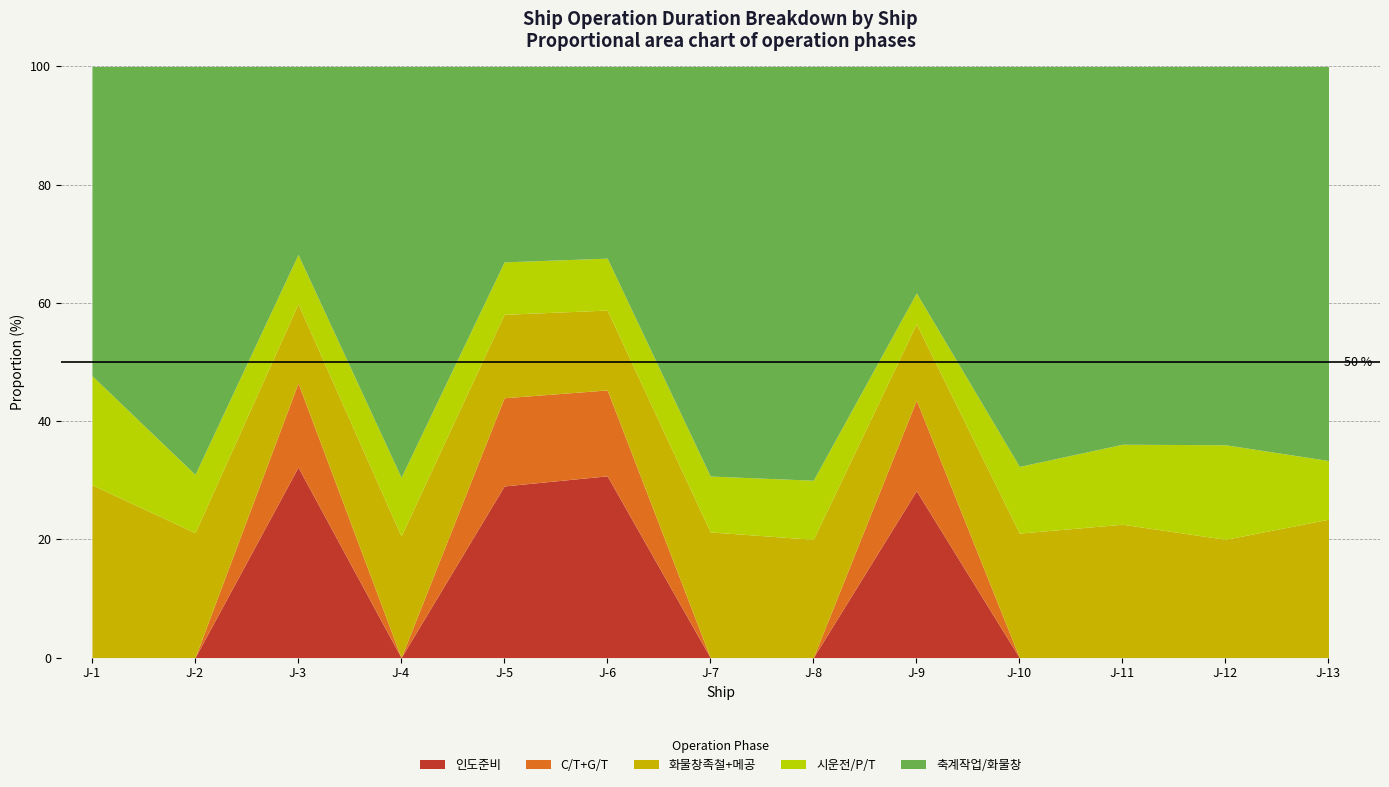

Is it true that 인도준비 equals 0.0 at J-10?

True